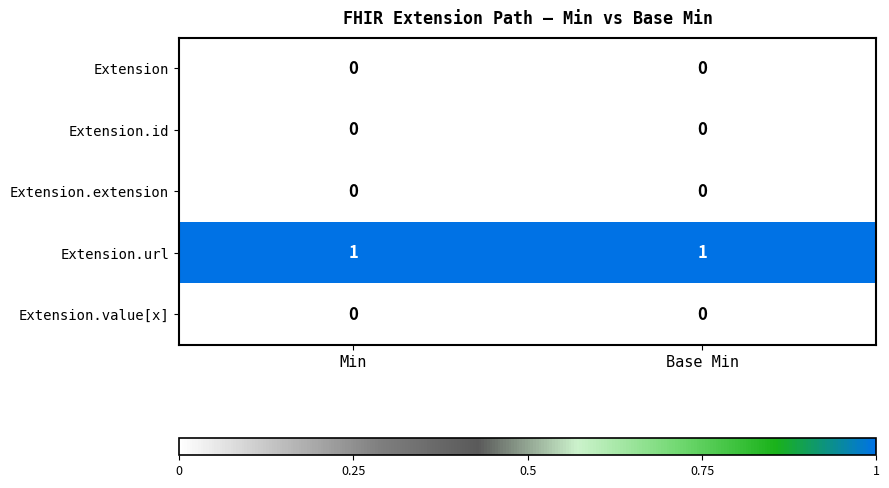

The value of Extension.extension at Min is 0. True or false?

True